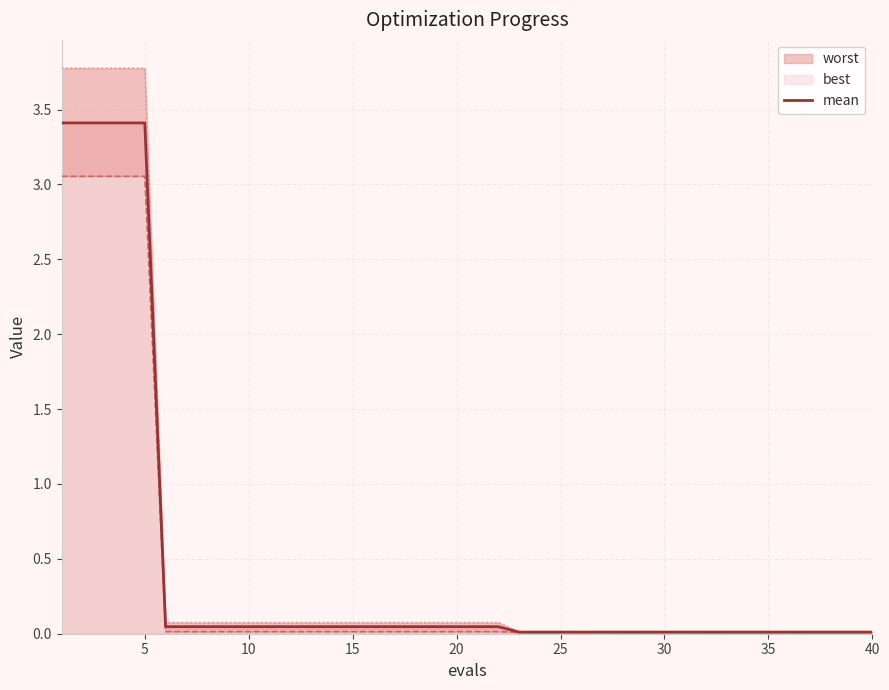

The value of mean at 40 is 0.0. True or false?

True